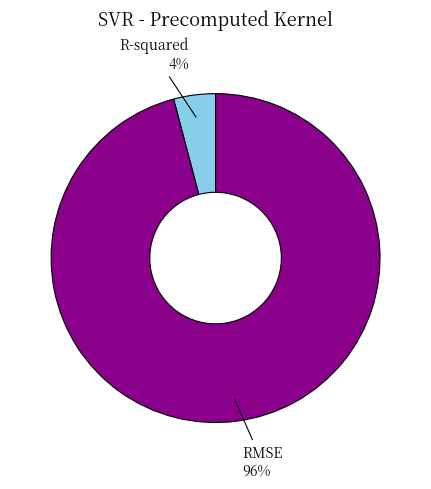

How many segments does this pie chart have?

2